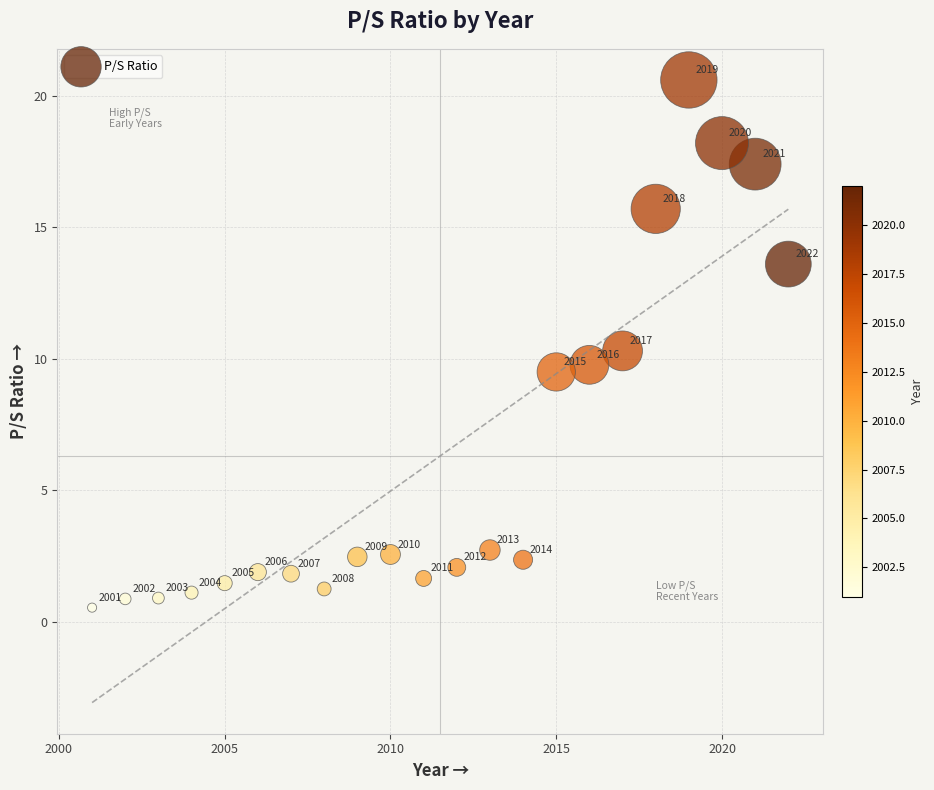

What is the range of Y values (max minus min)?

20.1